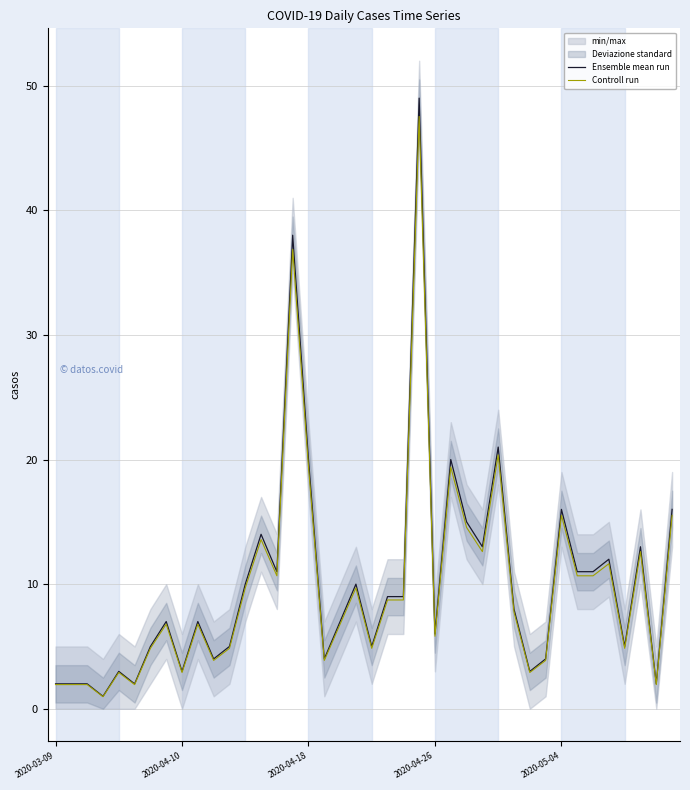

What is the highest value of the Ensemble mean run series?

49.0